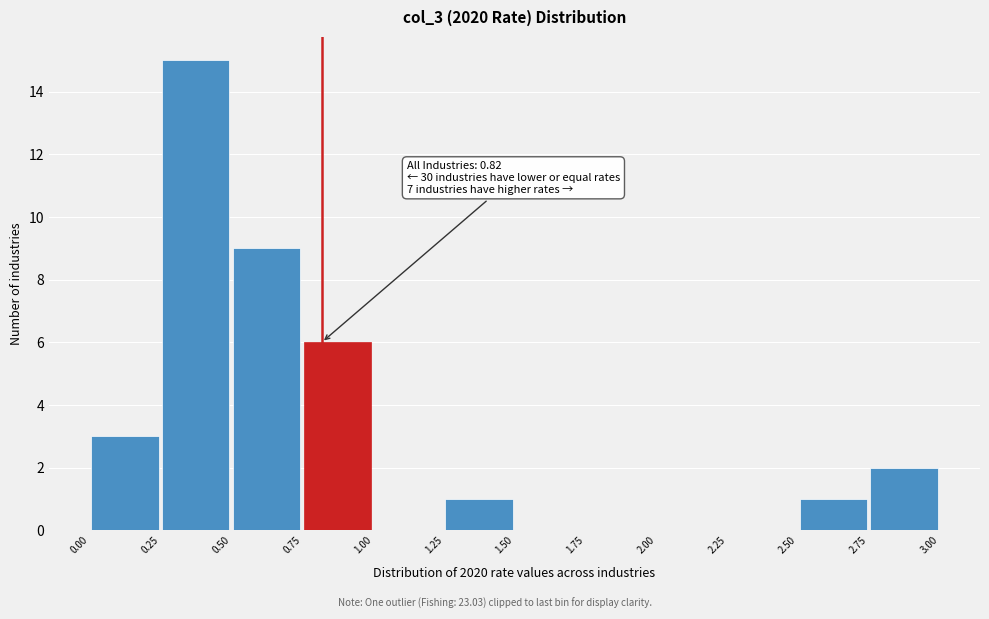

Over which range of the x-axis is the bar tallest?

0.25 to 0.50